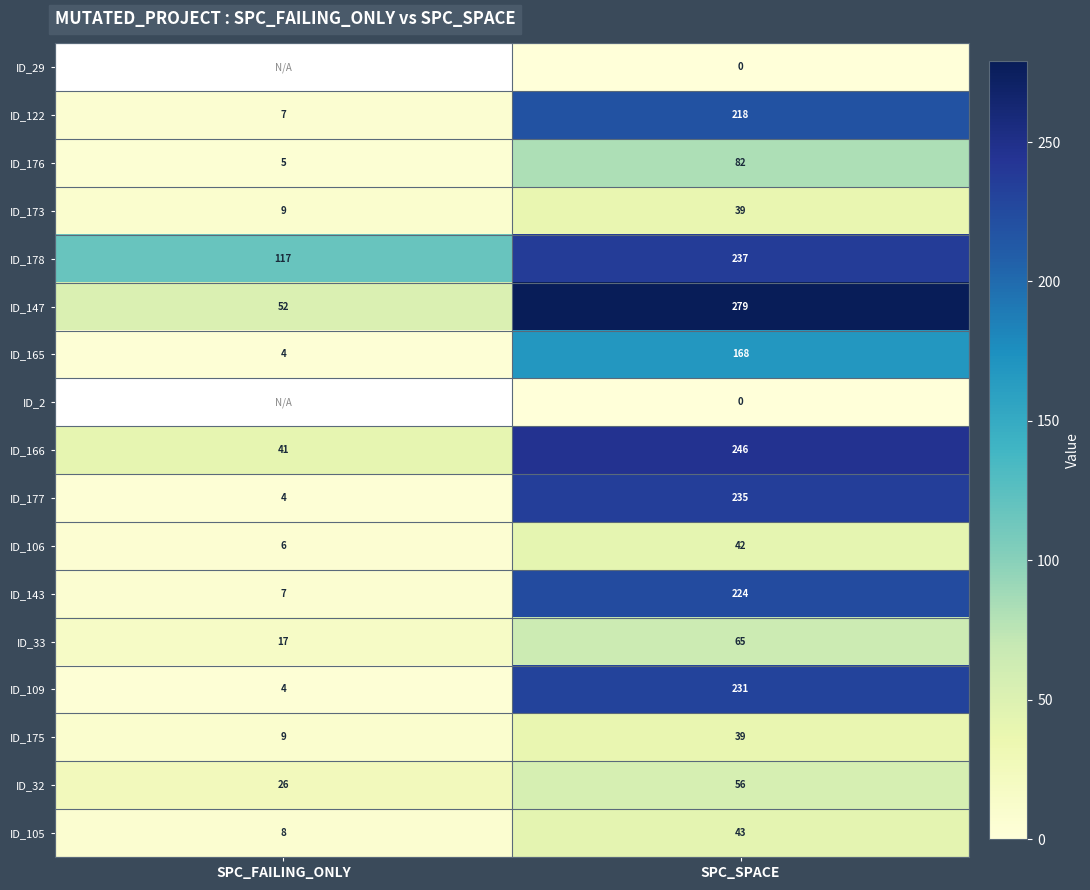

List the labels in order of ID_166 value, largest first.

SPC_SPACE, SPC_FAILING_ONLY